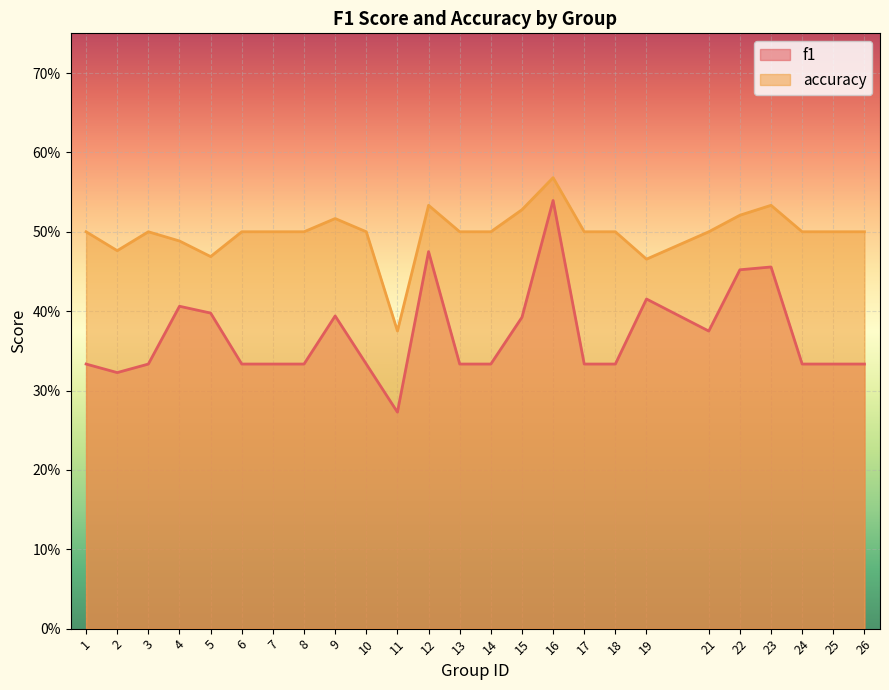

What is the sum of the f1 values at 24 and 17?

0.7